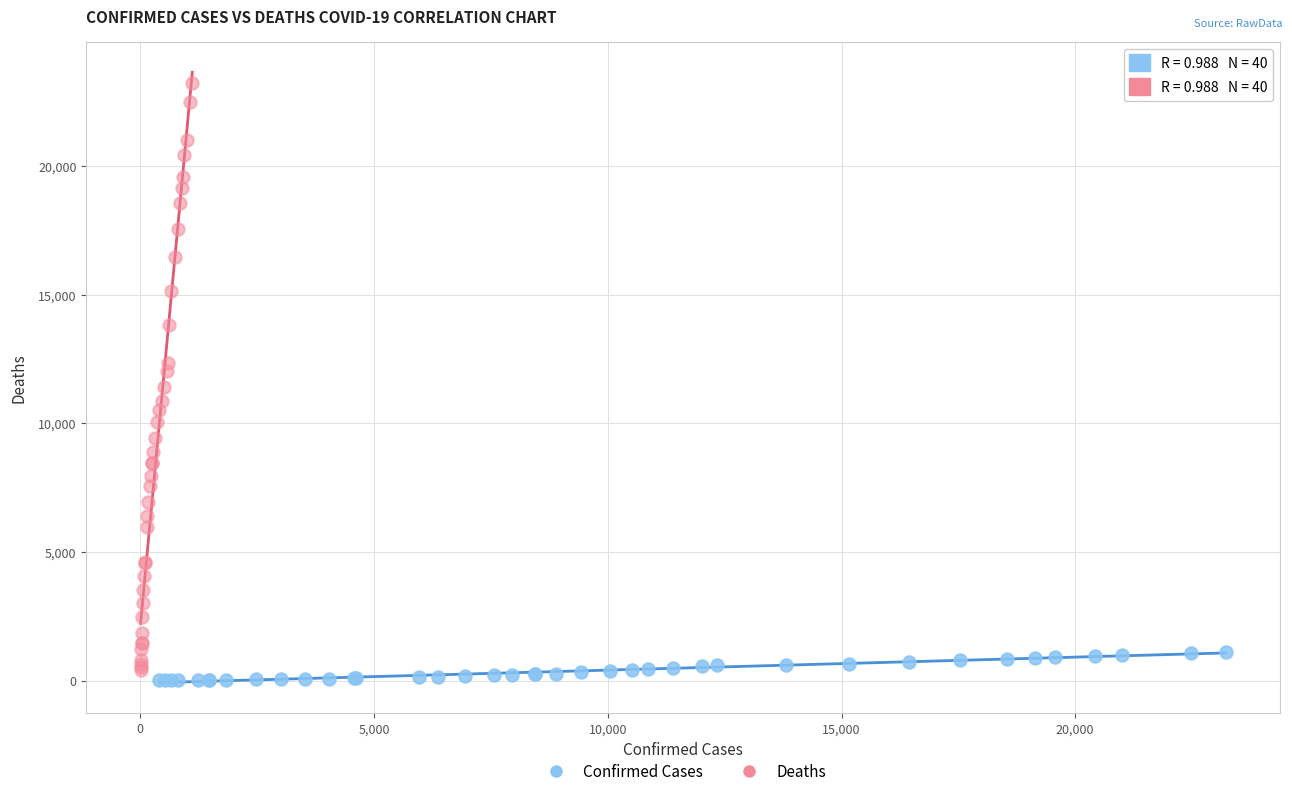

Which series contains the highest Y value?

Deaths